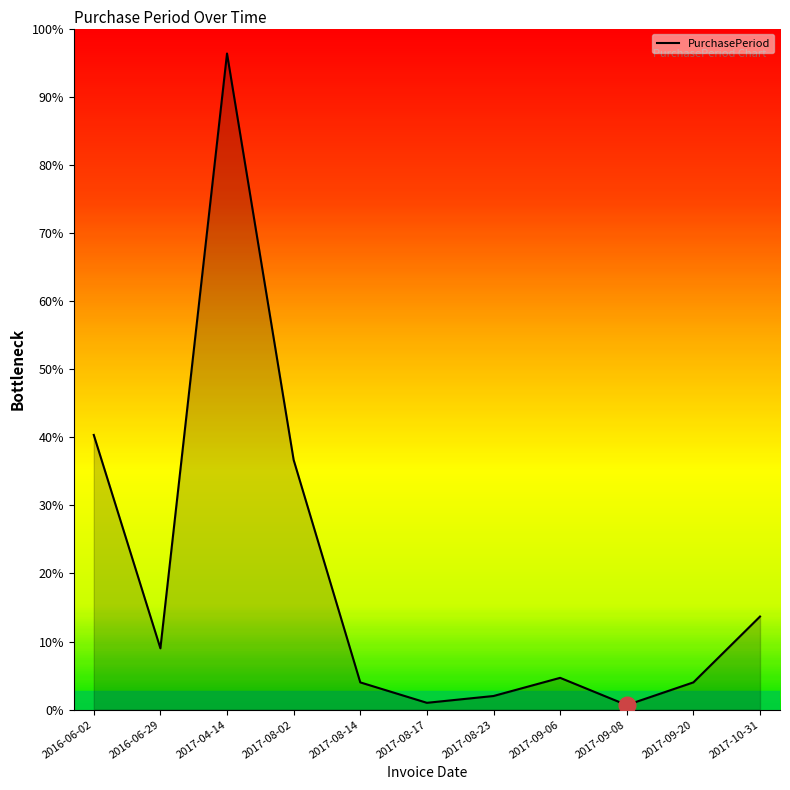

How many points are higher than both their immediate neighbors (excluding endpoints)?

2